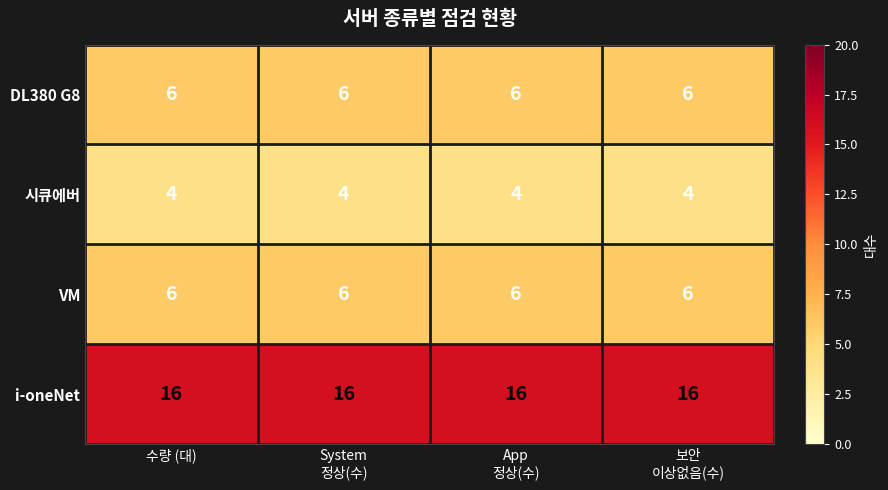

What is the spread (max minus min) of values at 수량 (대)?

12